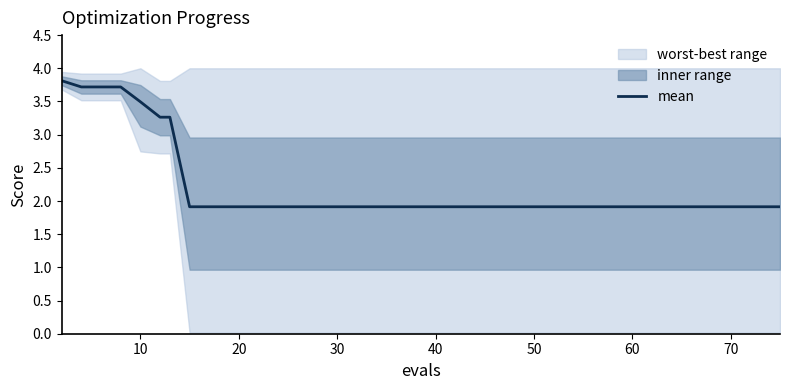

What is the lowest value of the mean series?

1.9